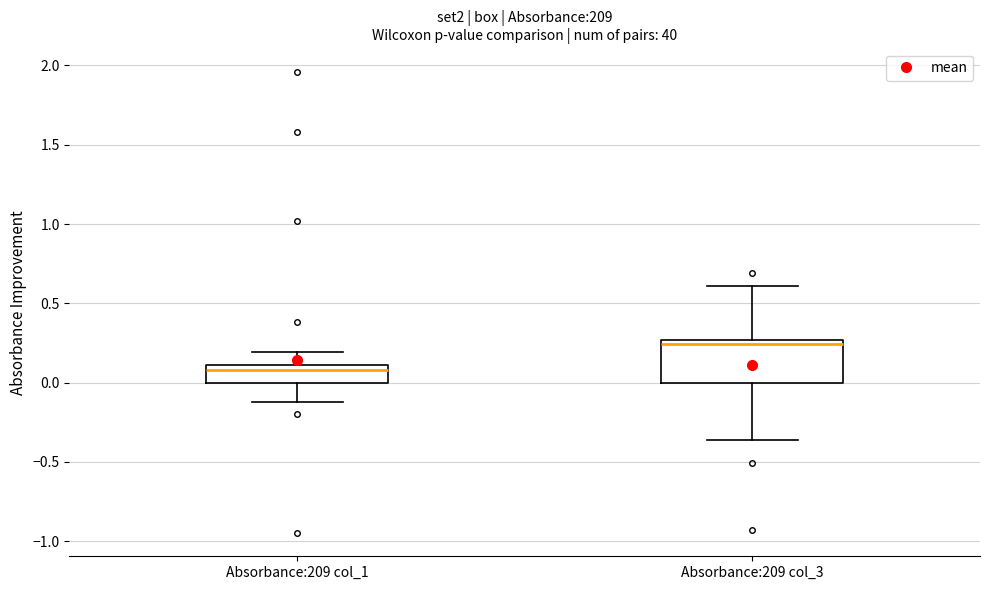

Reading left to right, read every box against the y-axis: the position of its median line, the range the box covers, and the ends of its whiskers. The values are not printed on the chart, so give them approximately, as read against the axis.

Absorbance:209 col_1: median 0.10 (just below the box's upper edge), box 0.00 to 0.10, whiskers -0.10 to 0.20
Absorbance:209 col_3: median 0.25 (just below the box's upper edge), box 0.00 to 0.25, whiskers -0.35 to 0.60